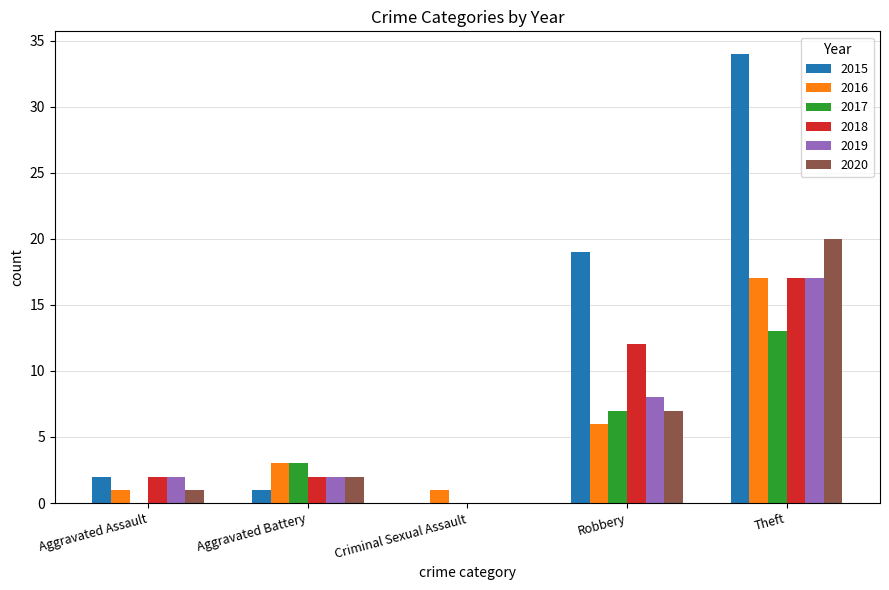

What is the sum of the 2017 values at Robbery and Aggravated Battery?

10